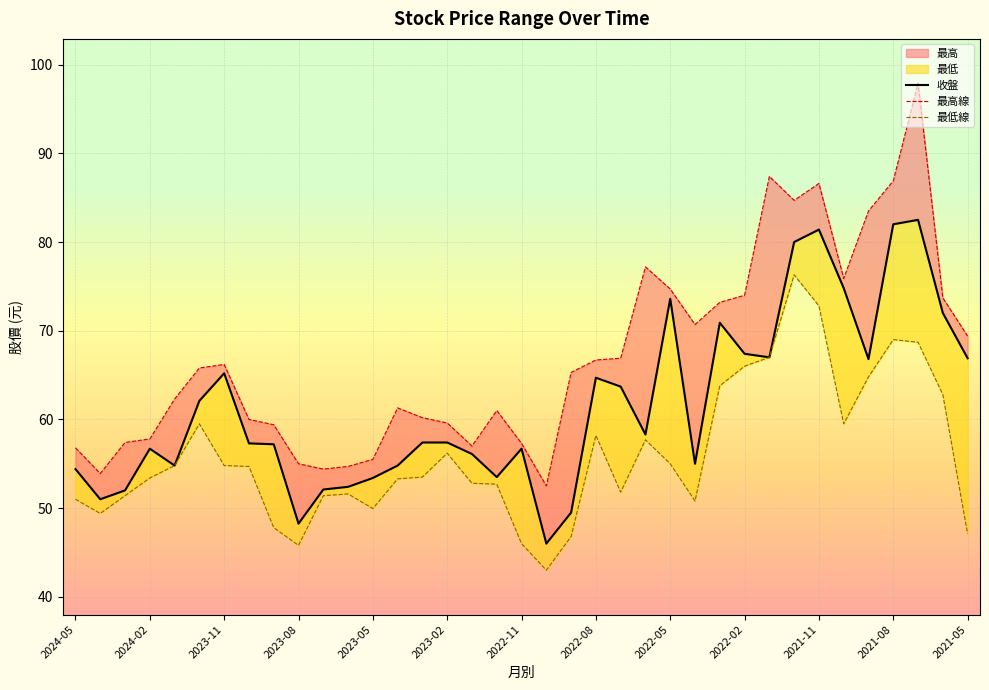

Is the value of 最低 at 2021-07 greater than the value of 收盤 at 2022-04?

Yes